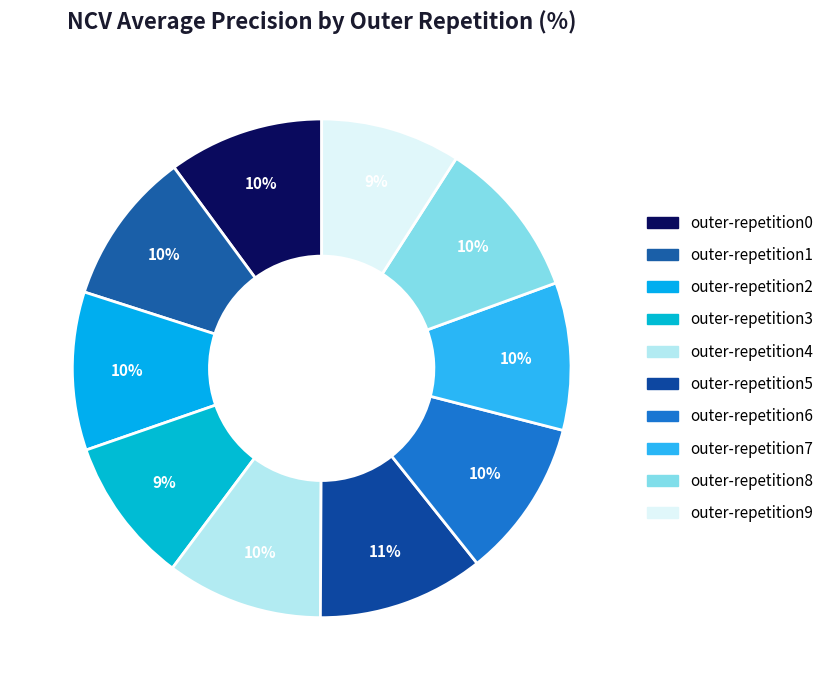

To the nearest percent, what is the combined percentage of outer-repetition7 and outer-repetition0?

20%